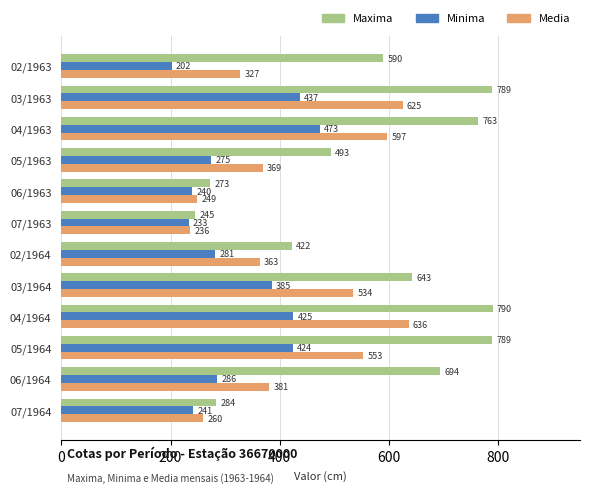

What is the difference between the second highest and second lowest values in the Media series?

376